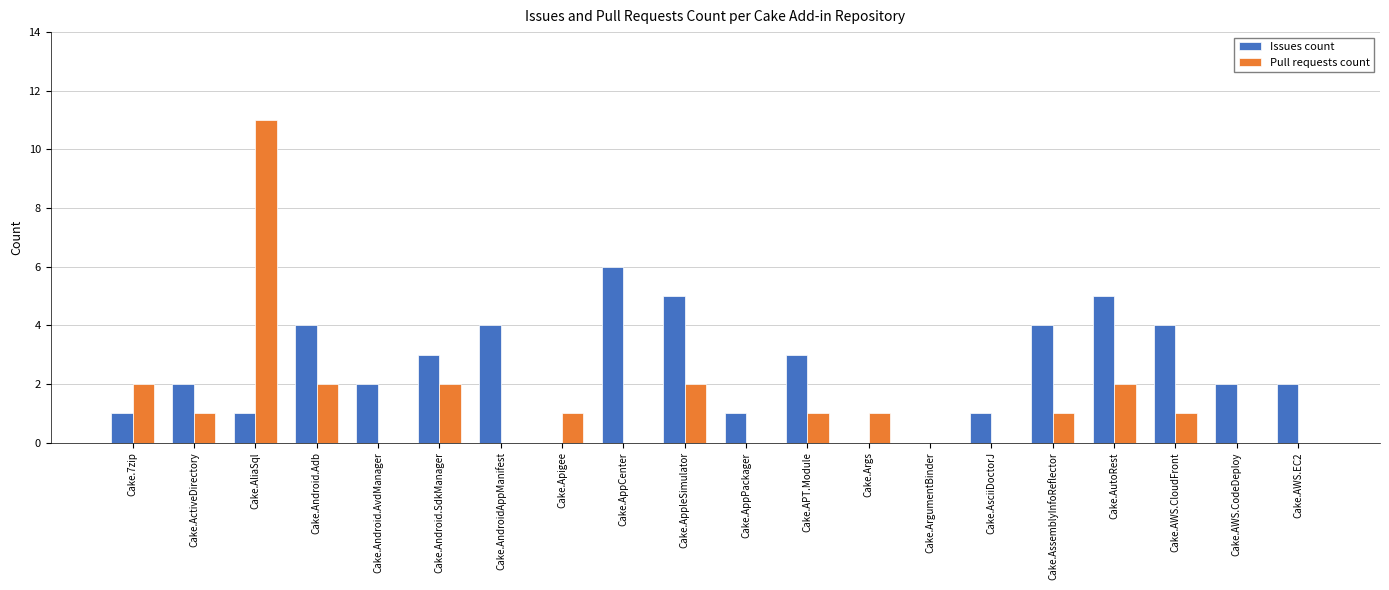

Which category has the highest value in the Issues count series?

Cake.AppCenter